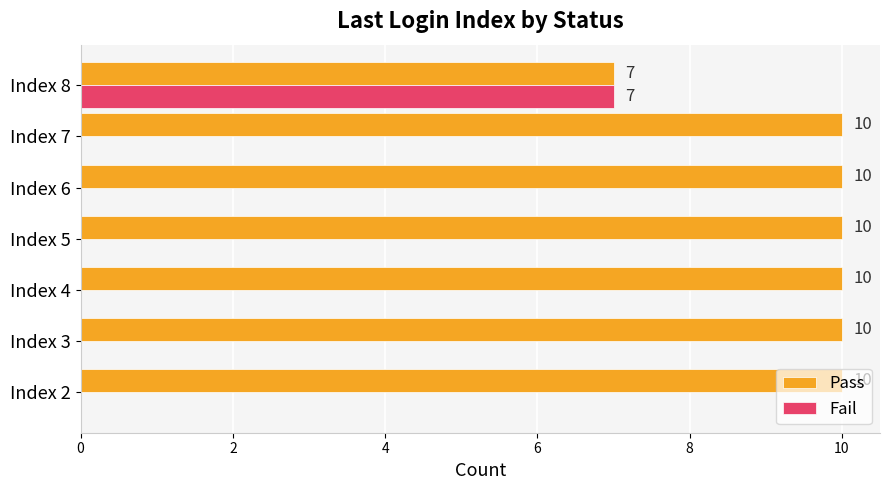

Count the number of data series in this chart.

2